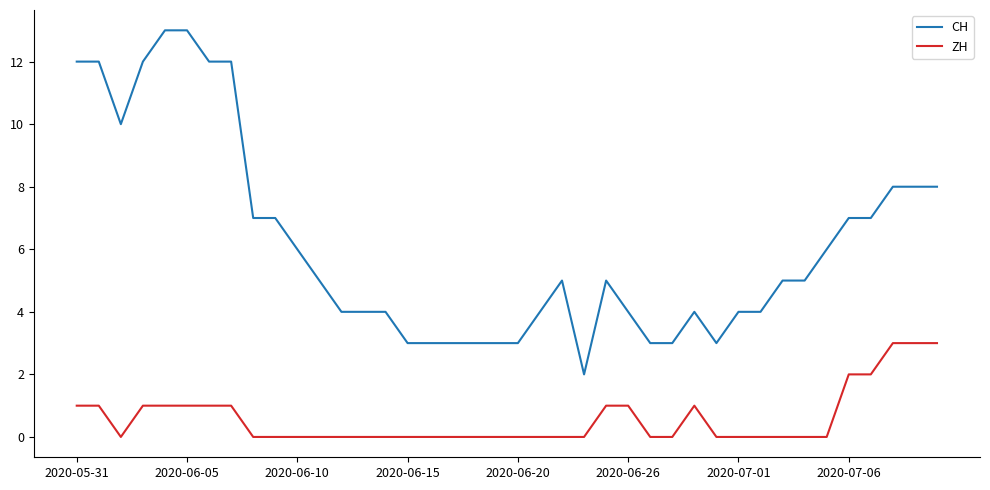

True or false: ZH and CH intersect in this chart.

False